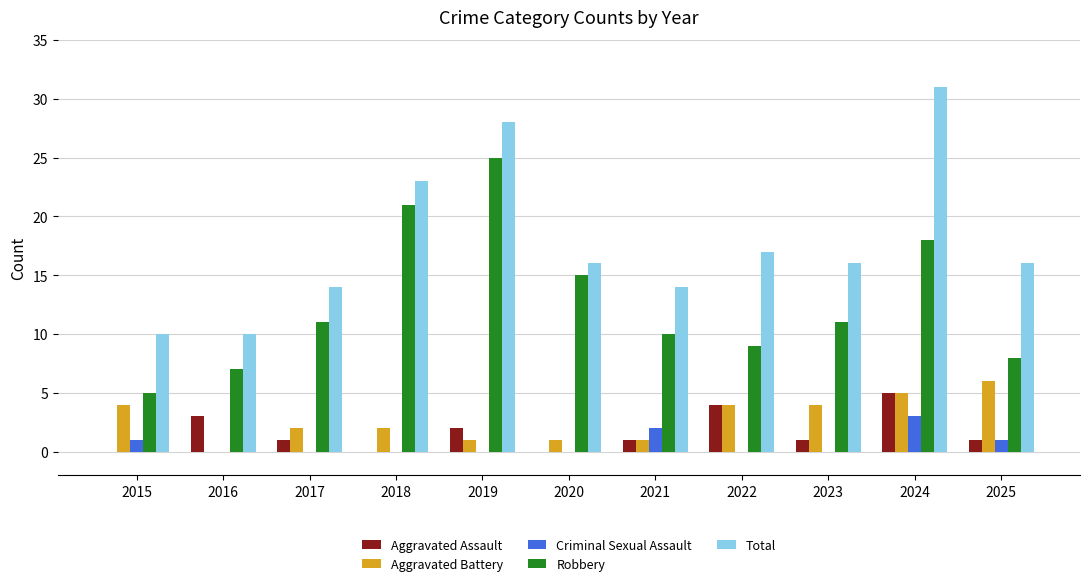

What is the average value of the Aggravated Assault series?

2